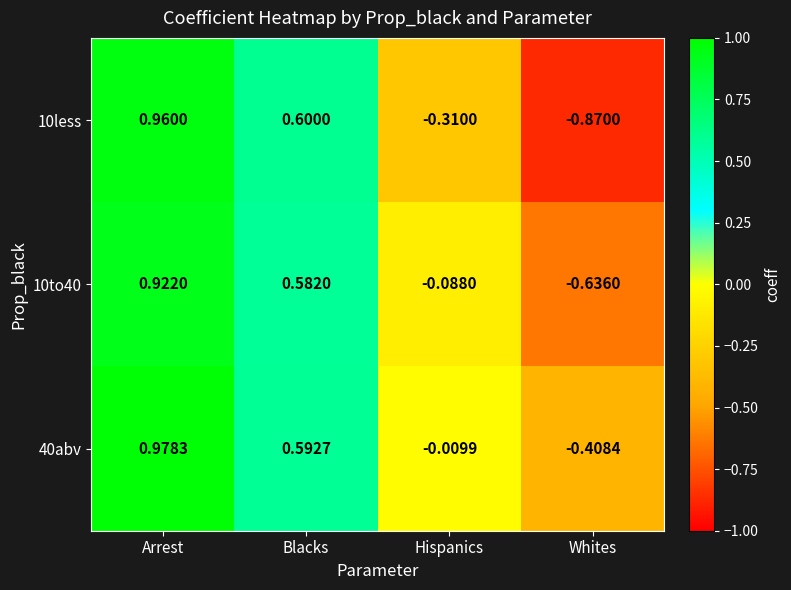

Rank the series by their maximum value, from highest to lowest.

40abv, 10less, 10to40